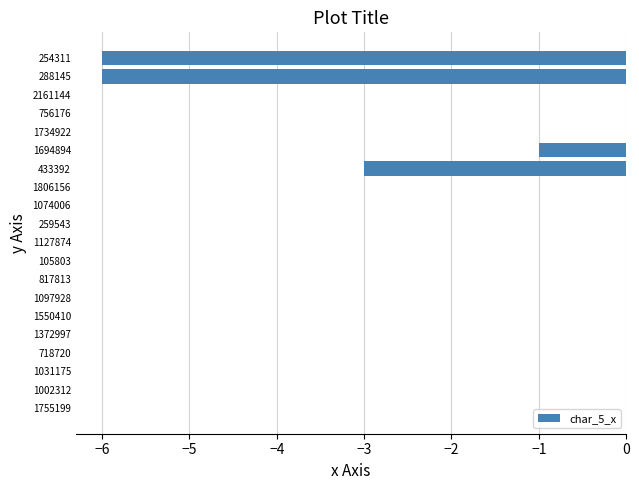

At which label is the value closest to -3?

433392